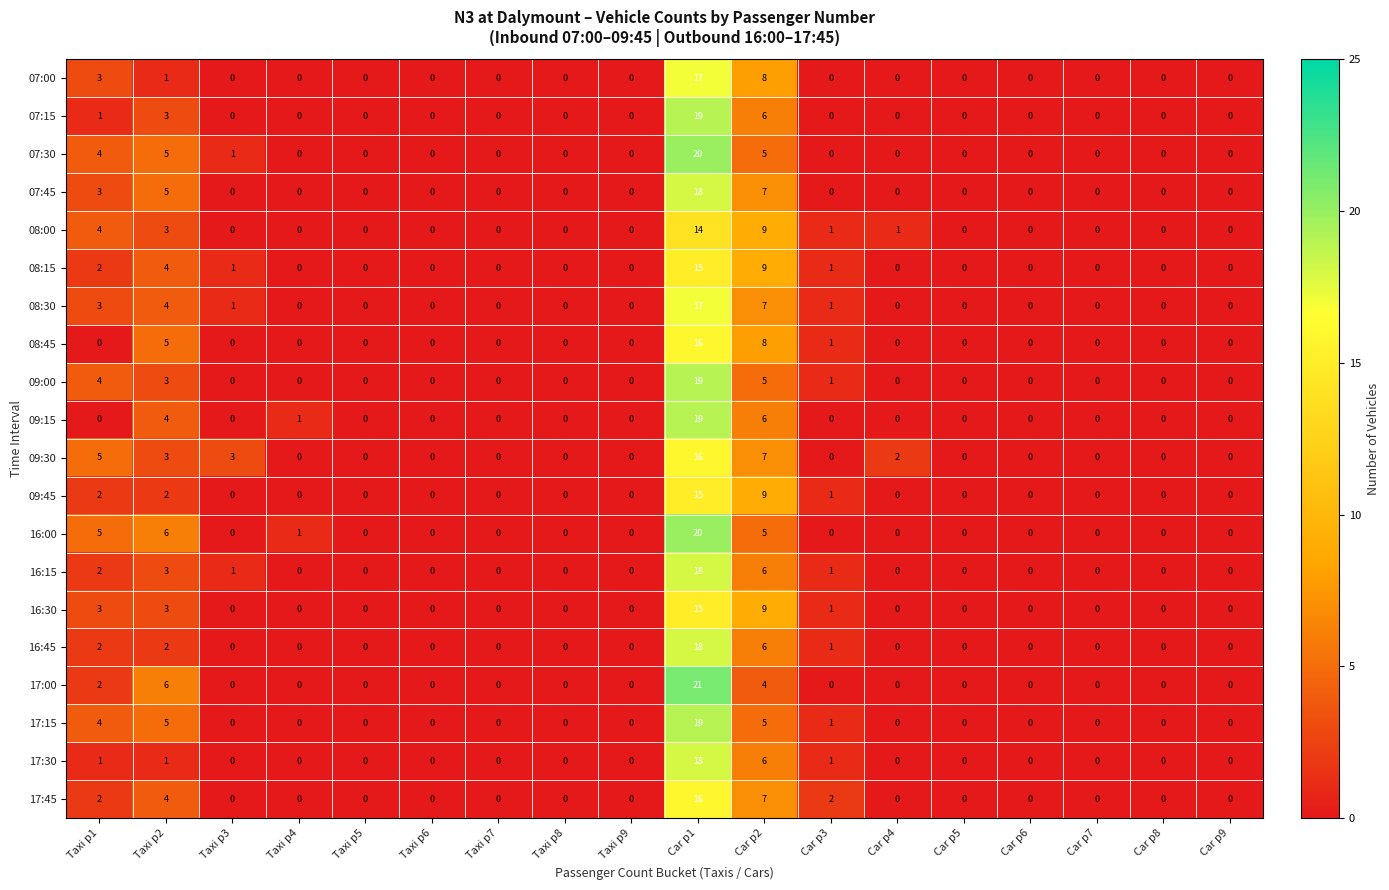

What is the difference between the maximum and minimum values in the 08:15 series?

15